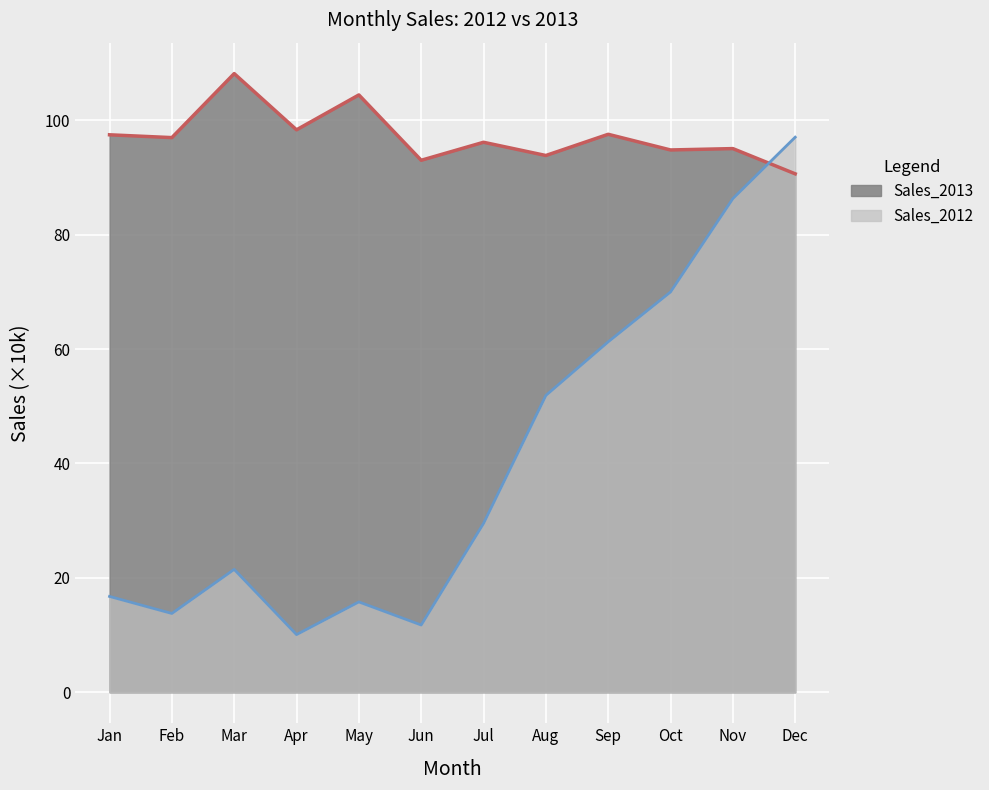

In Sales_2012, how many points are lower than both neighbors (excluding endpoints)?

3